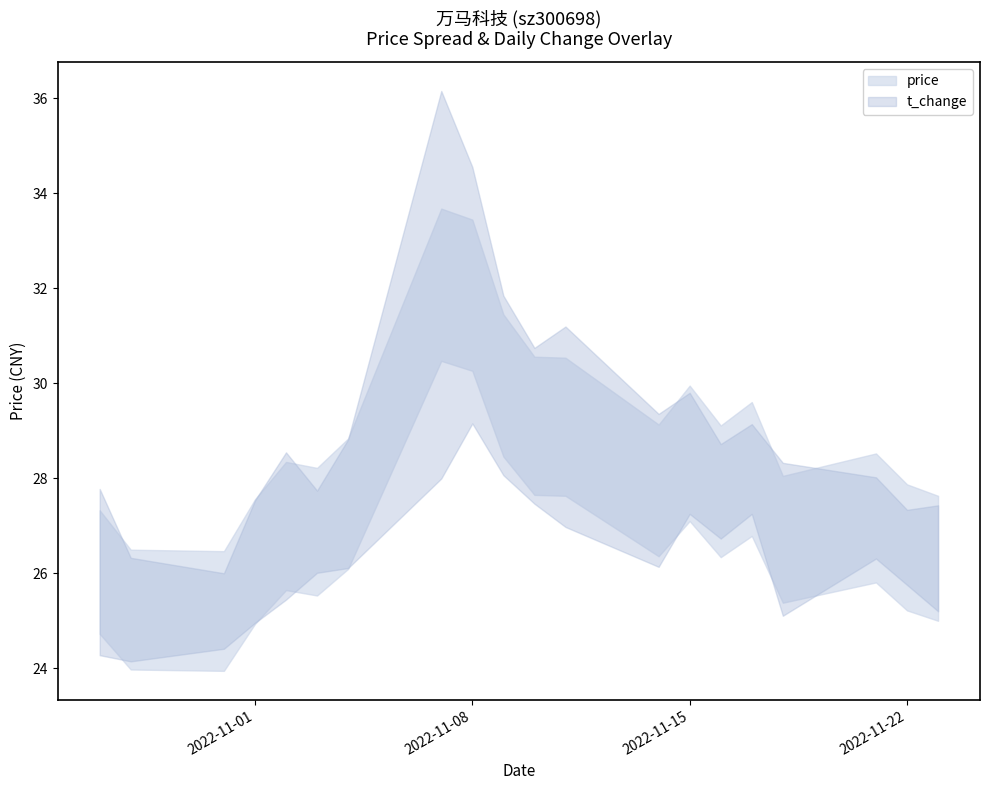

Read the price value at 2022-11-09.

29.9